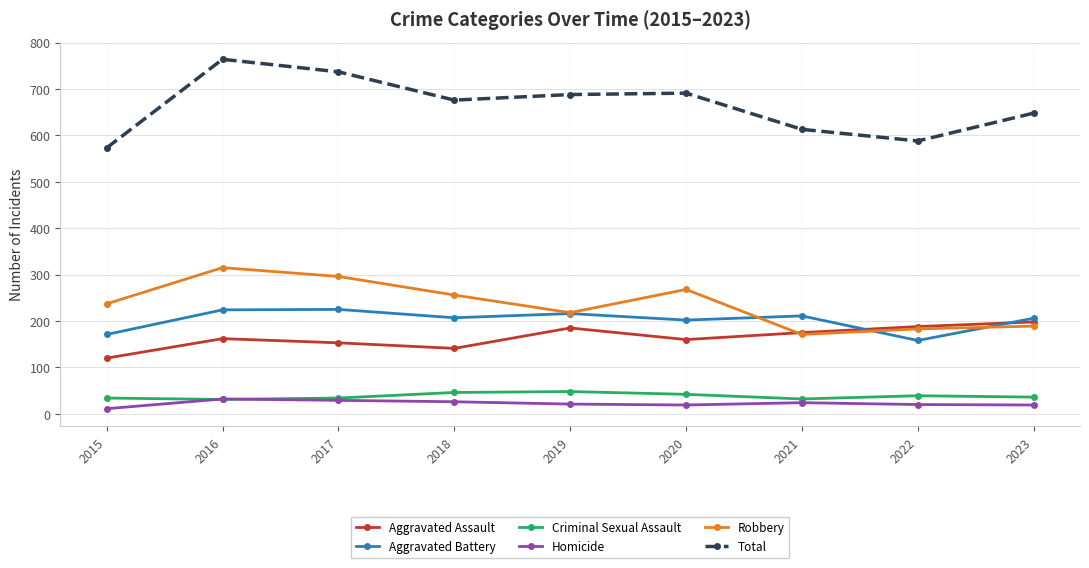

What is the difference between the maximum and minimum values in the Homicide series?

21